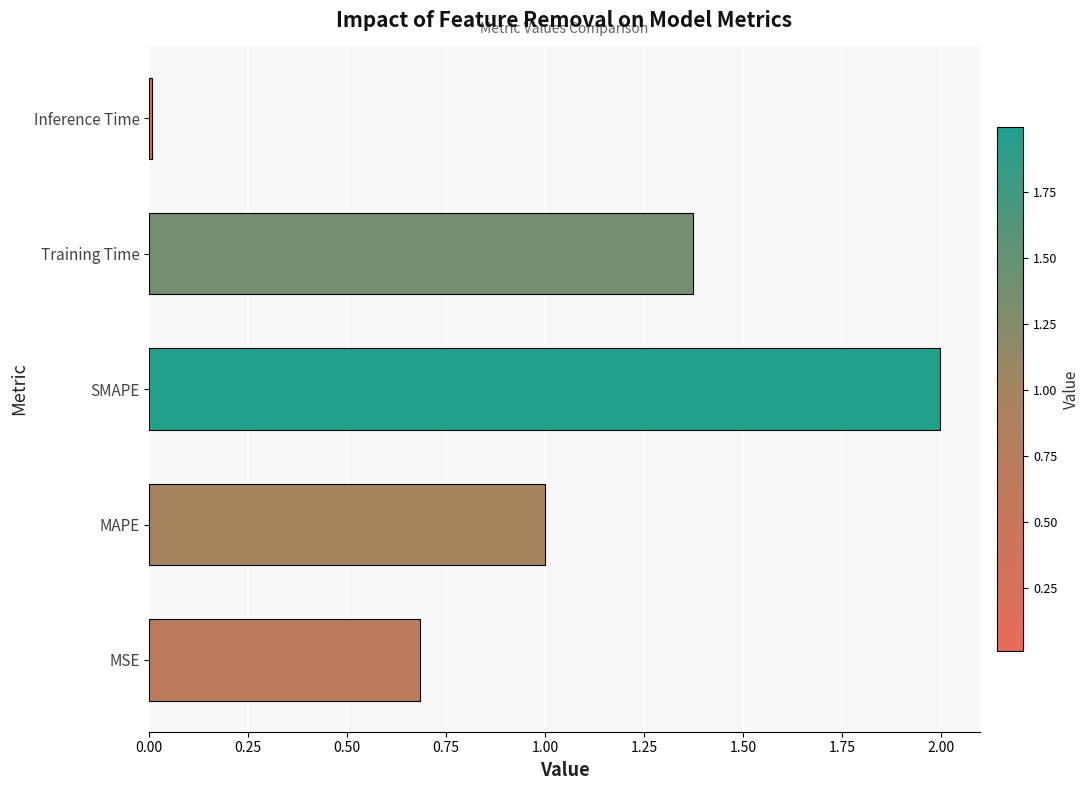

List the labels in order of value, largest first.

SMAPE, Training Time, MAPE, MSE, Inference Time